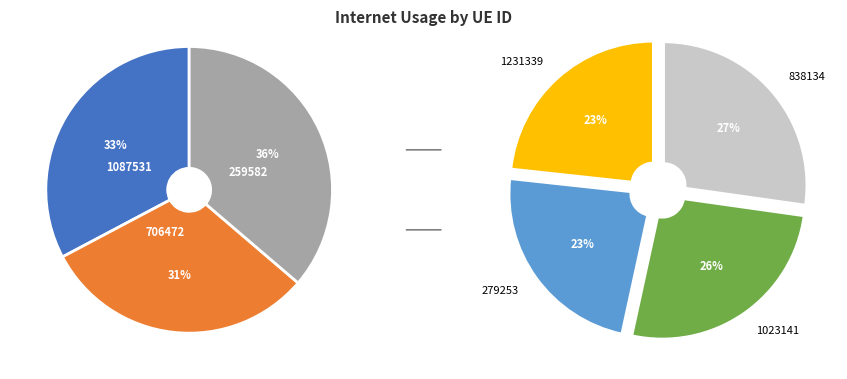

Is there any slice that represents more than half of the pie?

No